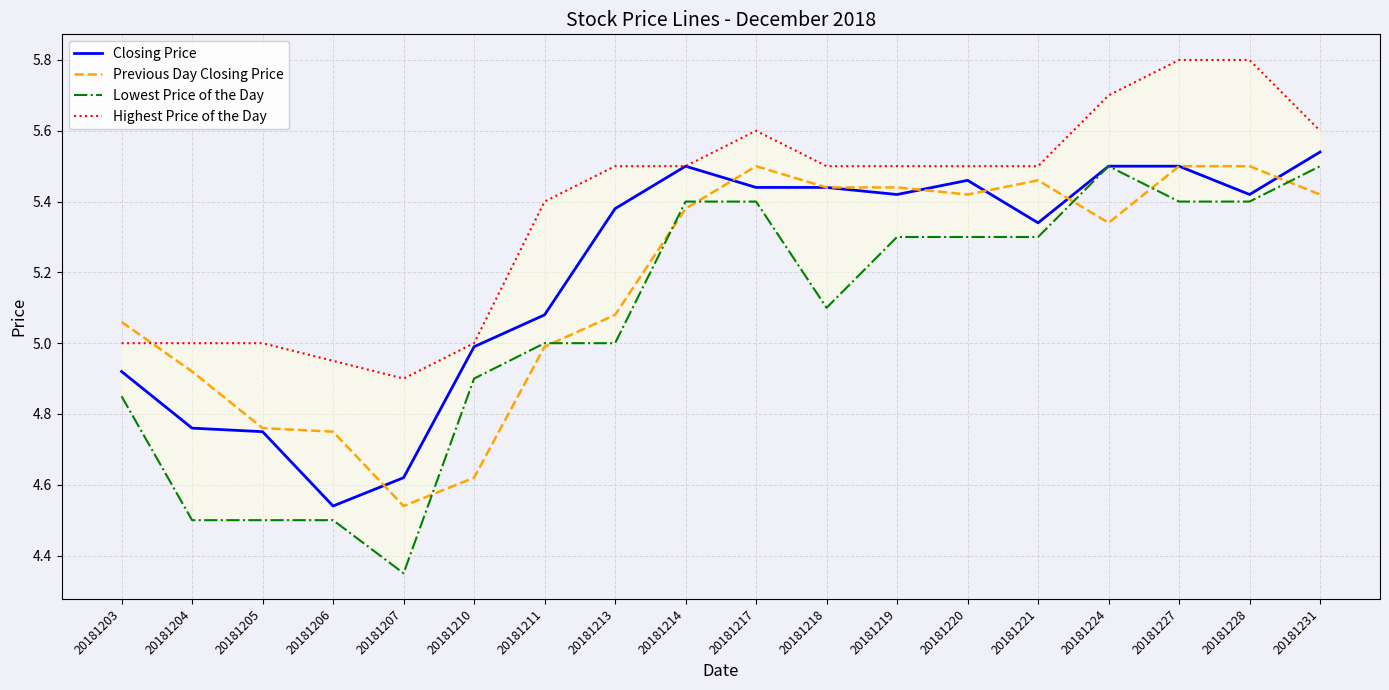

Reading left to right, what are all the values shown in this chart?

Closing Price: 20181203=4.9	20181204=4.8	20181205=4.8	20181206=4.5	20181207=4.6	20181210=5.0	20181211=5.1	20181213=5.4	20181214=5.5	20181217=5.4	20181218=5.4	20181219=5.4	20181220=5.5	20181221=5.3	20181224=5.5	20181227=5.5	20181228=5.4	20181231=5.5
Previous Day Closing Price: 20181203=5.1	20181204=4.9	20181205=4.8	20181206=4.8	20181207=4.5	20181210=4.6	20181211=5.0	20181213=5.1	20181214=5.4	20181217=5.5	20181218=5.4	20181219=5.4	20181220=5.4	20181221=5.5	20181224=5.3	20181227=5.5	20181228=5.5	20181231=5.4
Lowest Price of the Day: 20181203=4.8	20181204=4.5	20181205=4.5	20181206=4.5	20181207=4.3	20181210=4.9	20181211=5.0	20181213=5.0	20181214=5.4	20181217=5.4	20181218=5.1	20181219=5.3	20181220=5.3	20181221=5.3	20181224=5.5	20181227=5.4	20181228=5.4	20181231=5.5
Highest Price of the Day: 20181203=5.0	20181204=5.0	20181205=5.0	20181206=5.0	20181207=4.9	20181210=5.0	20181211=5.4	20181213=5.5	20181214=5.5	20181217=5.6	20181218=5.5	20181219=5.5	20181220=5.5	20181221=5.5	20181224=5.7	20181227=5.8	20181228=5.8	20181231=5.6